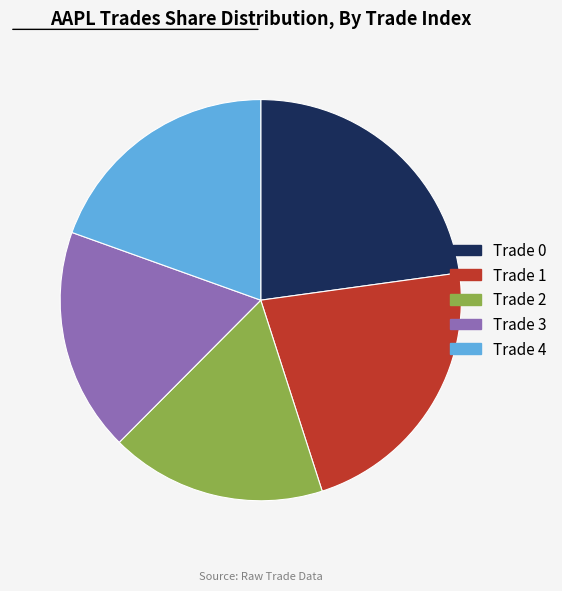

Which slice is the smallest?

Trade 2